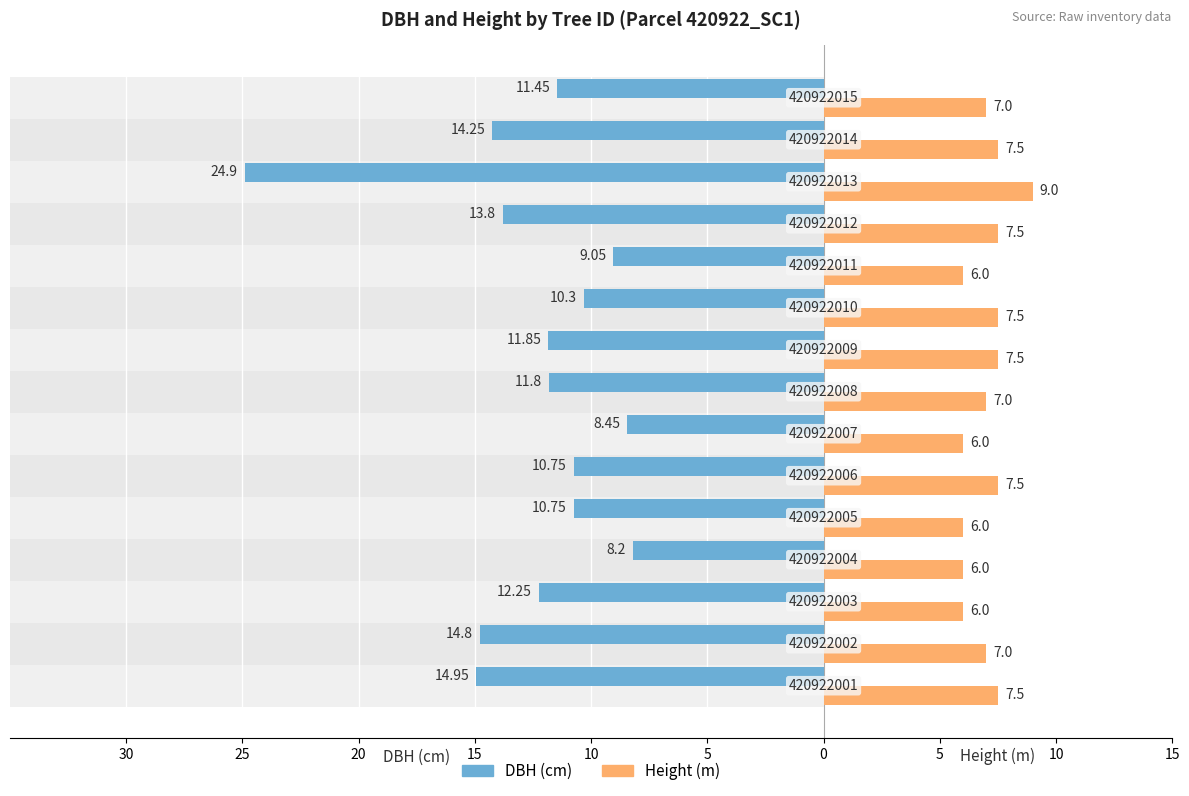

What is the value of the Height (m) bar at the 12th from the left?

7.5